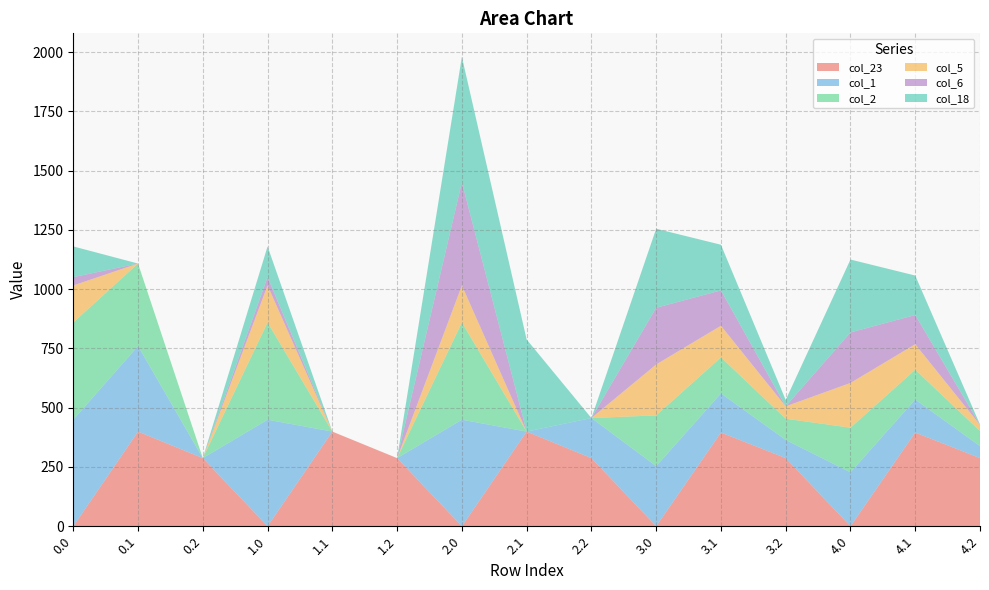

Reading left to right, what are all the values shown in this chart?

col_23: 0.0=0.0	0.1=399.4	0.2=287.5	1.0=0.0	1.1=399.4	1.2=287.5	2.0=0.0	2.1=399.4	2.2=287.5	3.0=0.0	3.1=395.4	3.2=287.5	4.0=0.0	4.1=395.4	4.2=287.5
col_1: 0.0=449.5	0.1=361.1	0.2=0.0	1.0=449.5	1.1=0.0	1.2=0.0	2.0=449.5	2.1=0.0	2.2=169.1	3.0=253.5	3.1=165.1	3.2=76.7	4.0=227.5	4.1=139.1	4.2=50.7
col_2: 0.0=410.3	0.1=347.9	0.2=0.0	1.0=410.3	1.1=0.0	1.2=0.0	2.0=410.3	2.1=0.0	2.2=0.0	3.0=214.3	3.1=151.9	3.2=89.5	4.0=188.3	4.1=125.9	4.2=63.5
col_5: 0.0=156.2	0.1=0.0	0.2=0.0	1.0=156.2	1.1=0.0	1.2=0.0	2.0=156.2	2.1=0.0	2.2=0.0	3.0=214.8	3.1=133.5	3.2=52.1	4.0=188.8	4.1=107.5	4.2=26.1
col_6: 0.0=35.0	0.1=0.0	0.2=0.0	1.0=35.0	1.1=0.0	1.2=0.0	2.0=435.0	2.1=0.0	2.2=0.0	3.0=239.0	3.1=149.2	3.2=0.0	4.0=213.0	4.1=123.2	4.2=0.0
col_18: 0.0=129.6	0.1=0.0	0.2=0.0	1.0=129.6	1.1=0.0	1.2=0.0	2.0=529.6	2.1=388.5	2.2=0.0	3.0=333.6	3.1=192.5	3.2=27.1	4.0=307.6	4.1=166.5	4.2=1.1